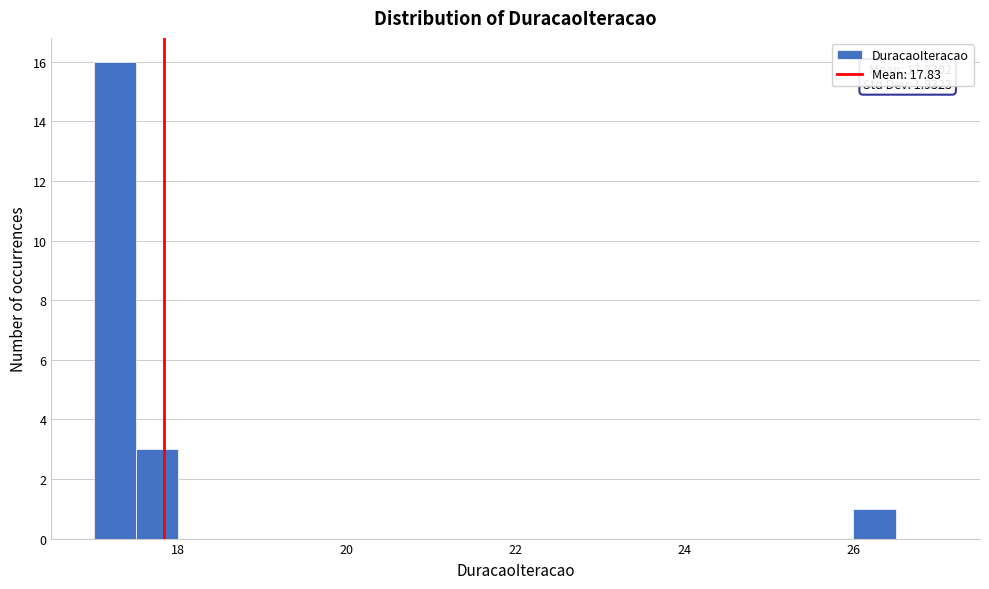

Around what value on the x-axis is the tallest bar? Give the approximate position of its centre, as read against the axis.

17.2